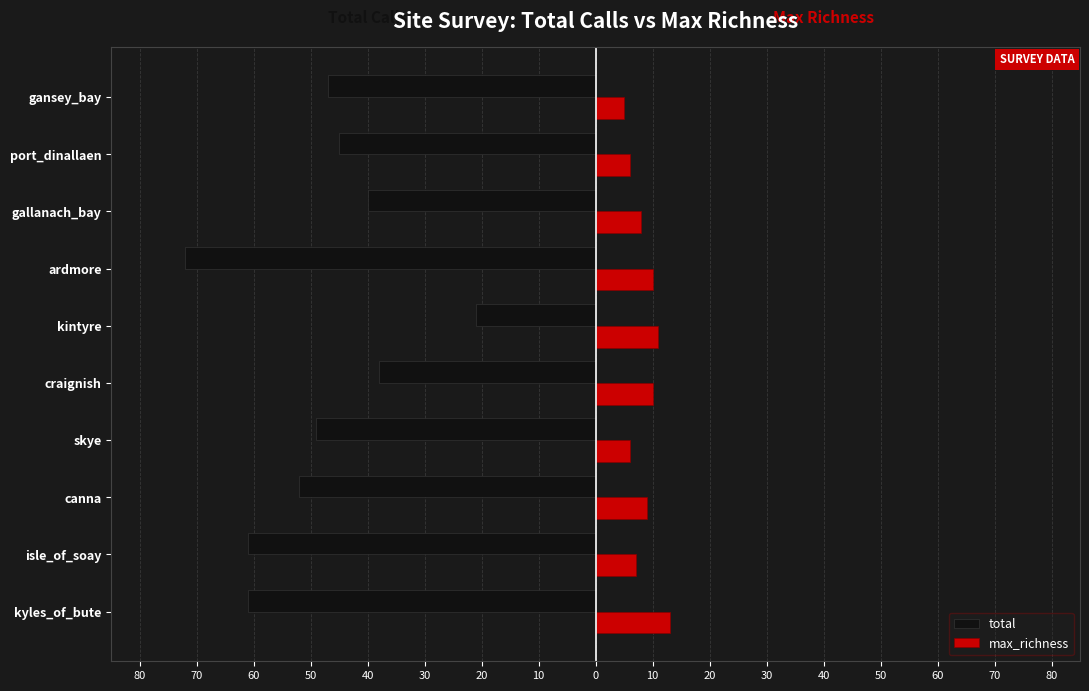

What are all the series names shown in the legend?

total, max_richness